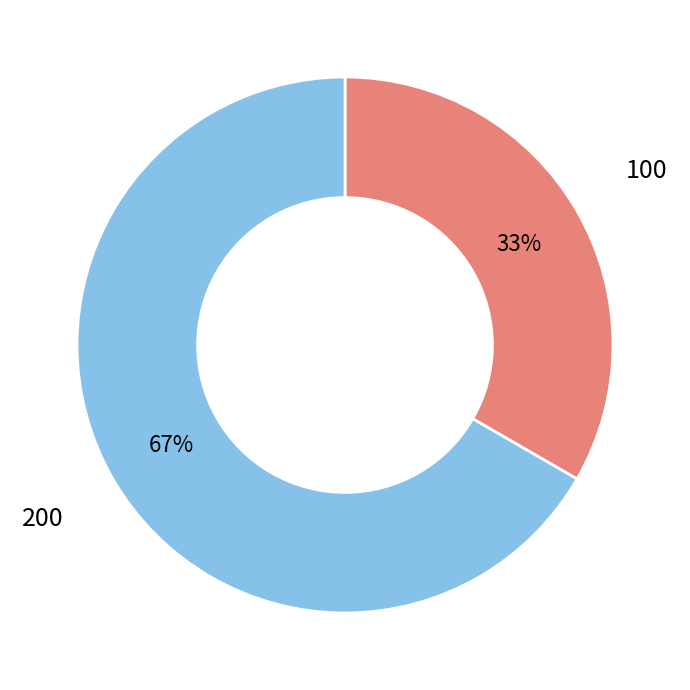

To the nearest percent, what portion does 200 represent?

67%